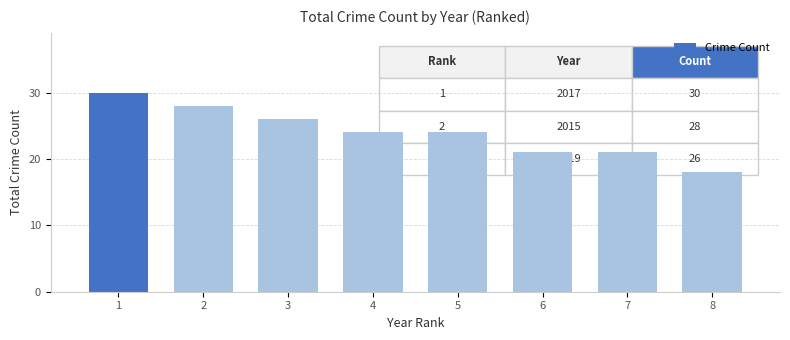

What is the smallest value displayed?

18